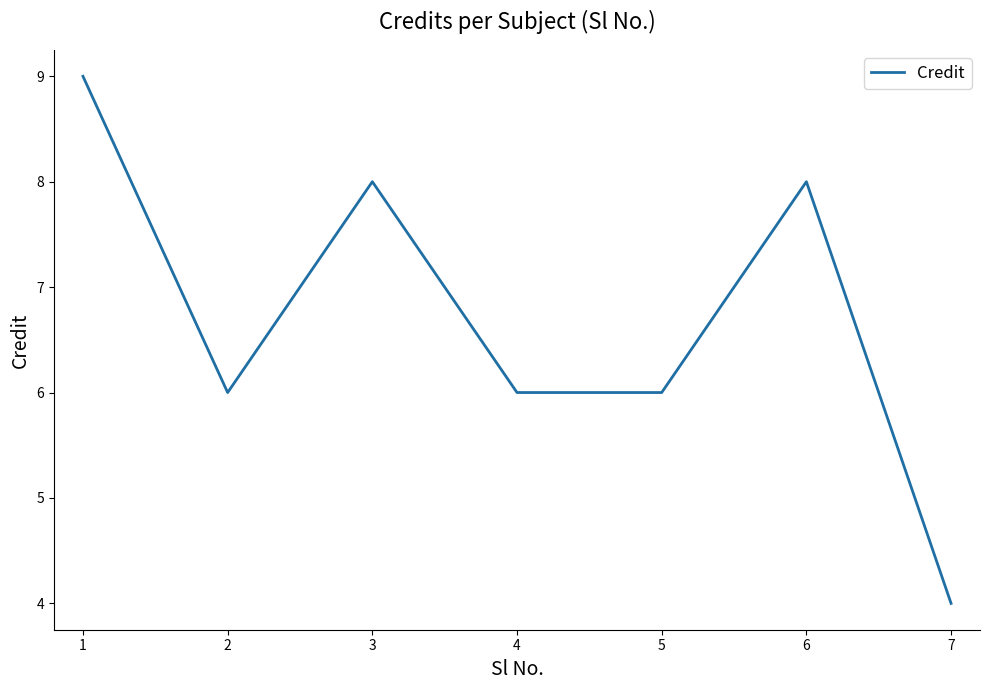

Reading right to left, extract all data points from this chart.

7=4	6=8	5=6	4=6	3=8	2=6	1=9